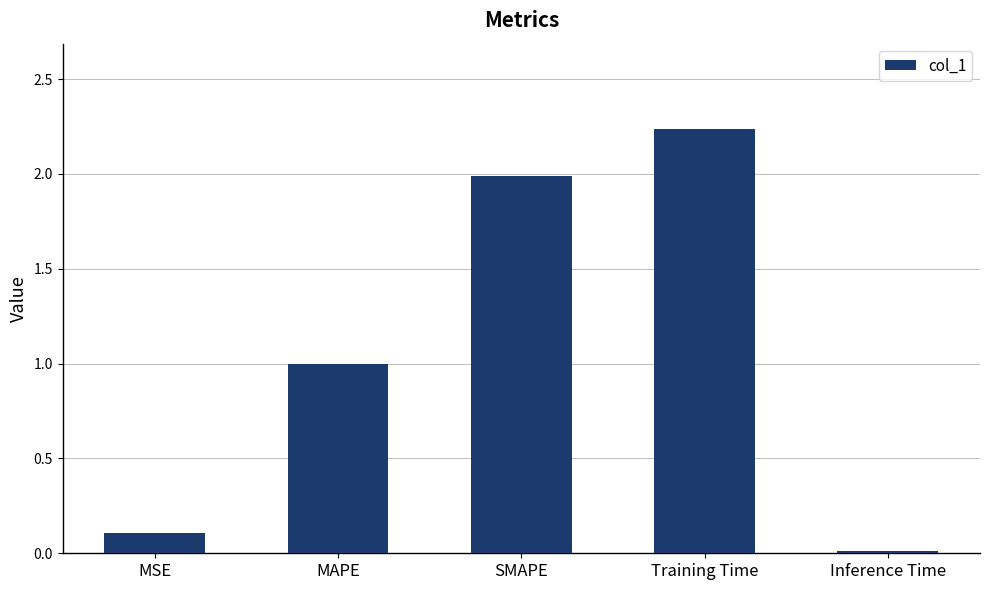

At which category does the chart reach its peak across all series?

Training Time